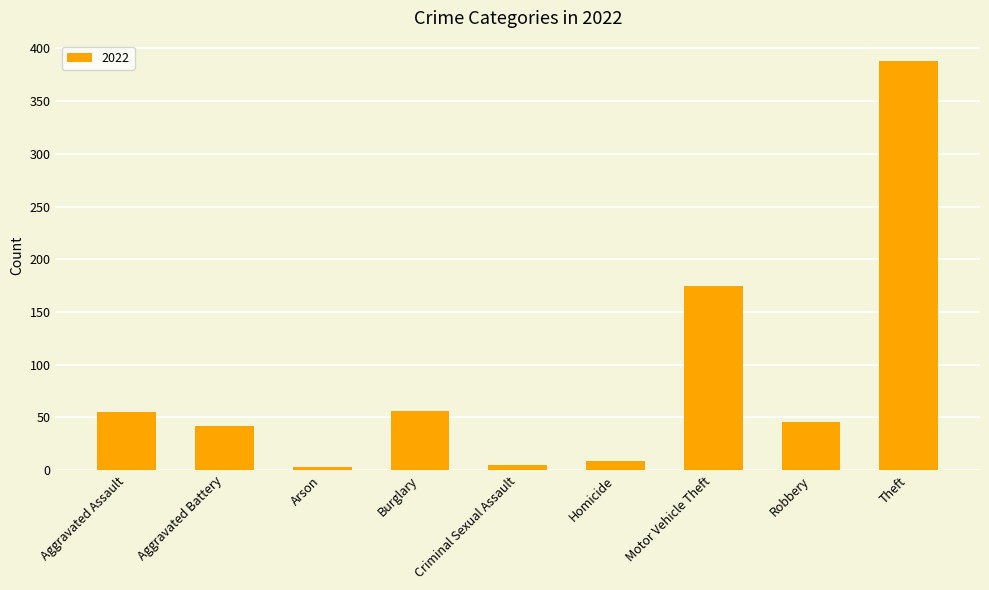

What is the maximum value shown in the chart?

388